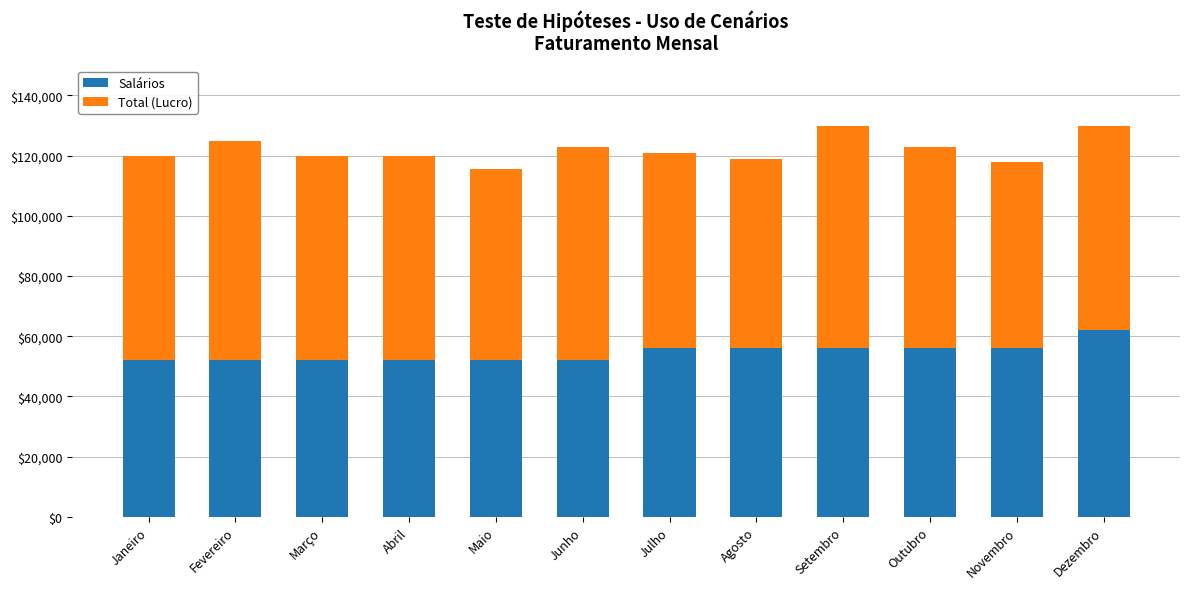

What is the lowest value of the Salários series?

52000